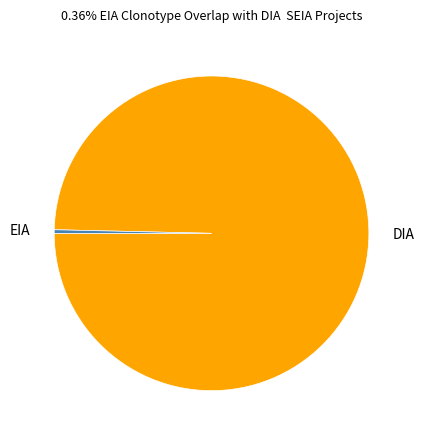

Is EIA the majority of the pie?

No